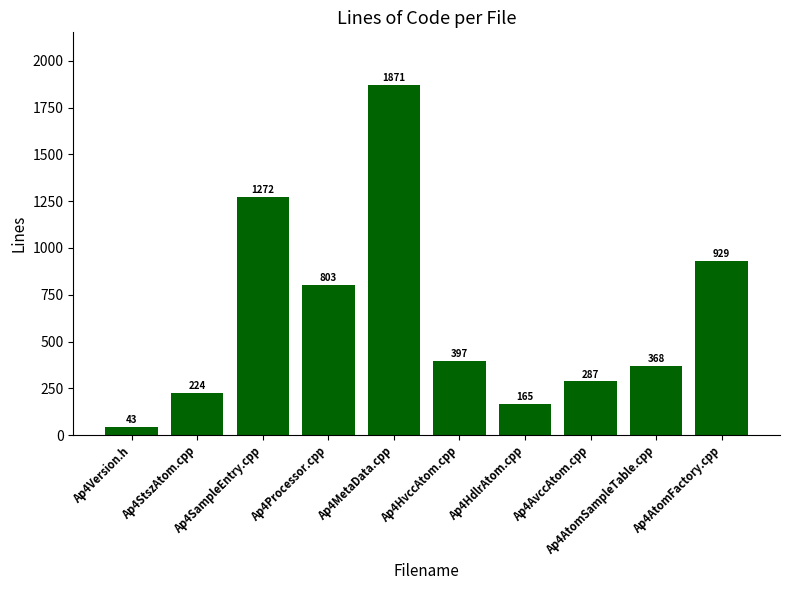

How many bars are there in total?

10